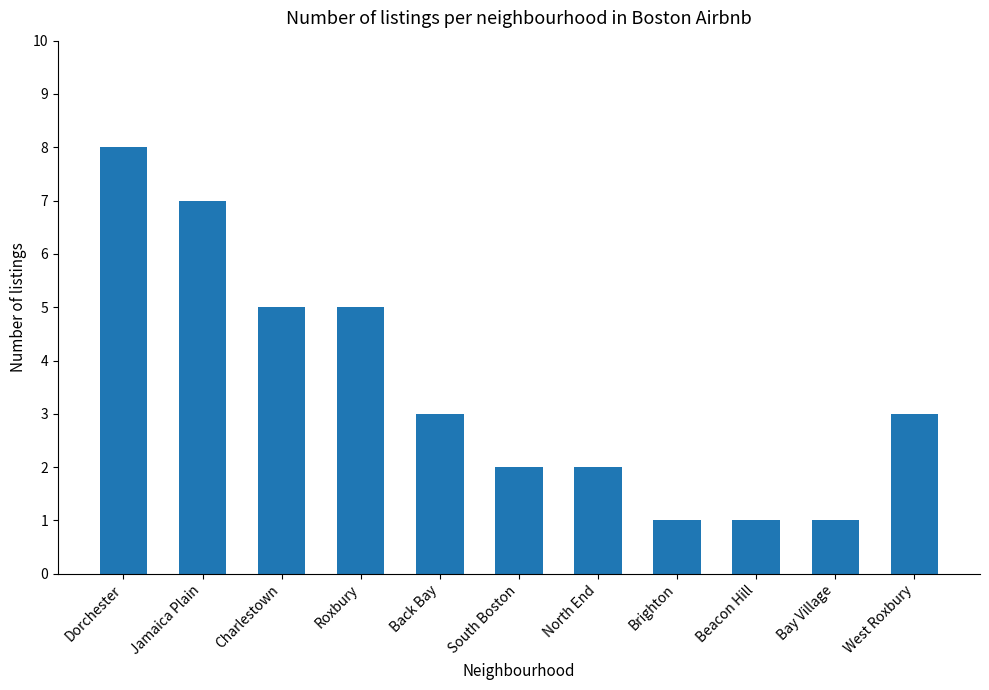

Count the values in the range 1 to 5.

9